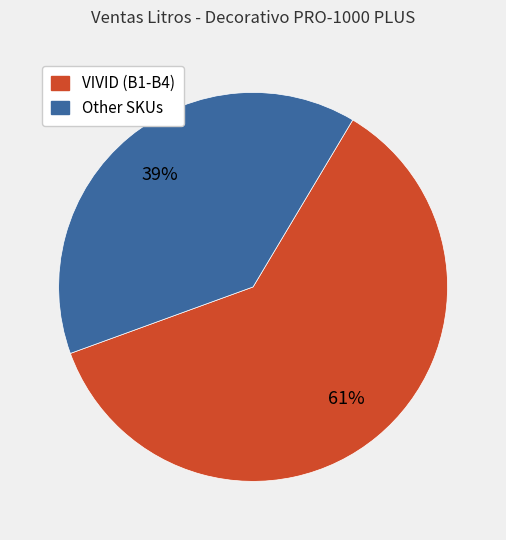

To the nearest percent, what is the average slice percentage?

50%